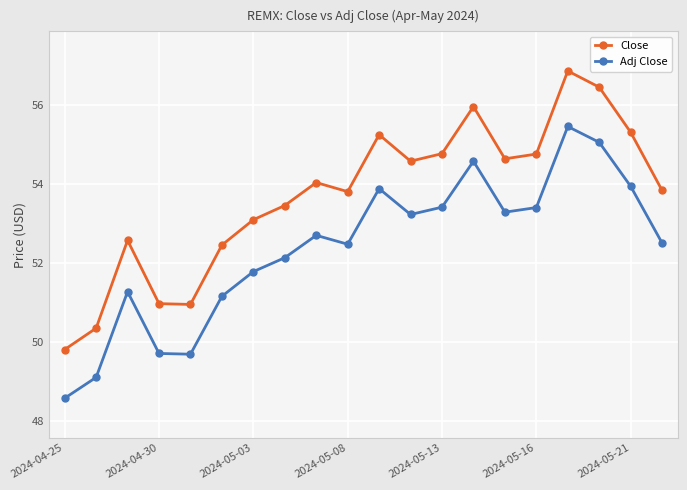

What is the difference between the second highest and minimum values in the Close series?

6.6